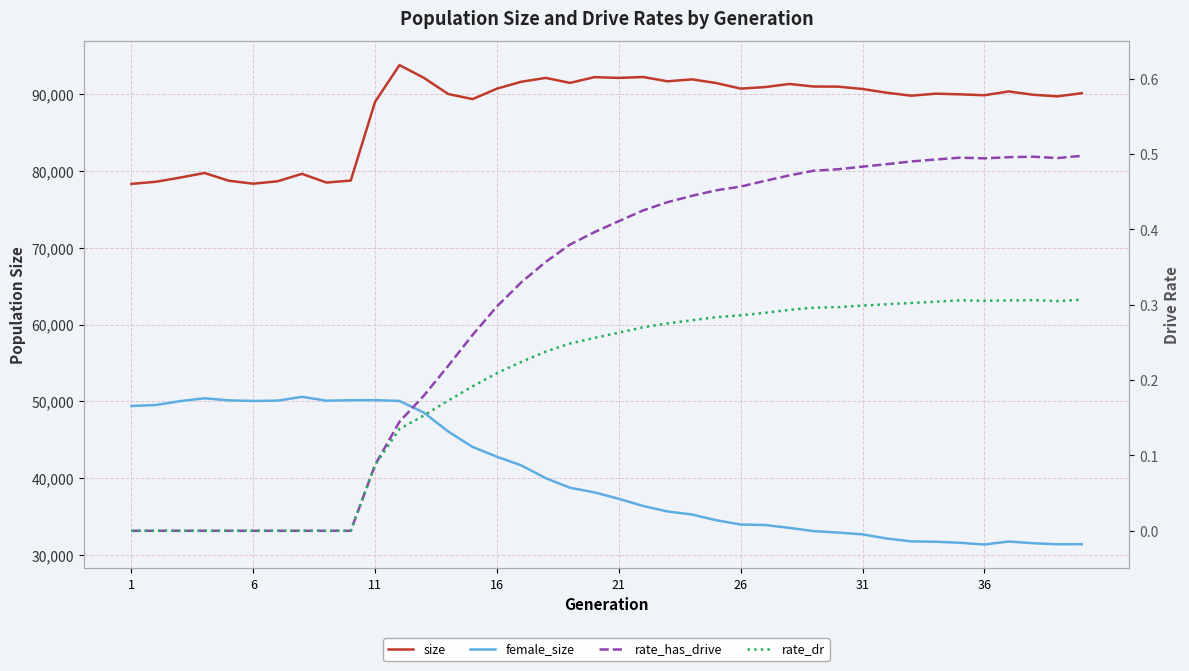

Reading left to right, list all the values displayed in this chart.

size: 78334.0	78605.0	79152.0	79751.0	78740.0	78355.0	78676.0	79641.0	78505.0	78765.0	89030.0	93804.0	92148.0	90036.0	89375.0	90737.0	91636.0	92137.0	91489.0	92235.0	92135.0	92252.0	91695.0	91945.0	91469.0	90742.0	90941.0	91349.0	91014.0	90999.0	90695.0	90201.0	89822.0	90081.0	89999.0	89877.0	90376.0	89941.0	89734.0	90145.0
female_size: 49398.0	49533.0	50035.0	50402.0	50137.0	50057.0	50099.0	50601.0	50090.0	50153.0	50166.0	50055.0	48542.0	46076.0	44066.0	42788.0	41666.0	39999.0	38751.0	38146.0	37311.0	36377.0	35661.0	35269.0	34519.0	33962.0	33897.0	33524.0	33100.0	32918.0	32681.0	32133.0	31768.0	31722.0	31583.0	31360.0	31749.0	31524.0	31390.0	31406.0
rate_has_drive: 0.0	0.0	0.0	0.0	0.0	0.0	0.0	0.0	0.0	0.0	0.1	0.1	0.2	0.2	0.3	0.3	0.3	0.4	0.4	0.4	0.4	0.4	0.4	0.4	0.5	0.5	0.5	0.5	0.5	0.5	0.5	0.5	0.5	0.5	0.5	0.5	0.5	0.5	0.5	0.5
rate_dr: 0.0	0.0	0.0	0.0	0.0	0.0	0.0	0.0	0.0	0.0	0.1	0.1	0.2	0.2	0.2	0.2	0.2	0.2	0.2	0.3	0.3	0.3	0.3	0.3	0.3	0.3	0.3	0.3	0.3	0.3	0.3	0.3	0.3	0.3	0.3	0.3	0.3	0.3	0.3	0.3